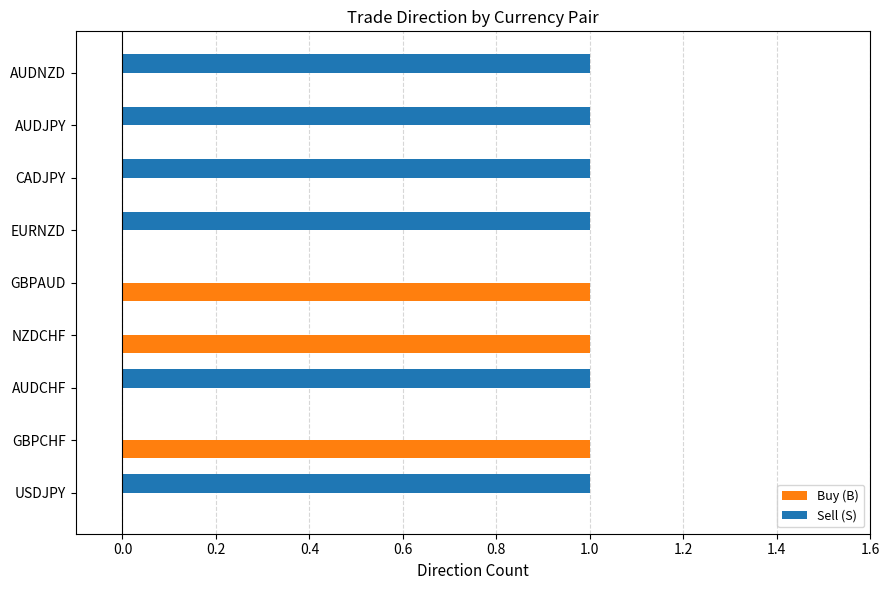

What is the sum of all Sell (S) values?

6